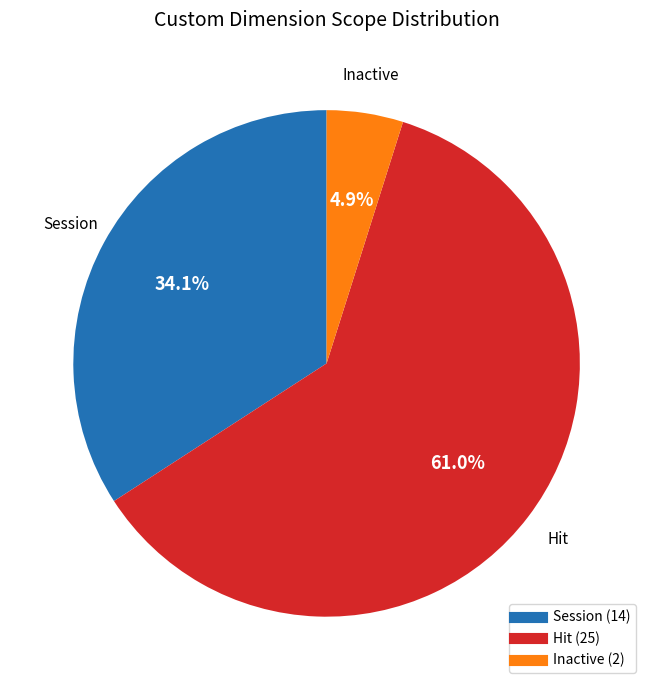

To the nearest percent, what is the combined percentage of Session and Hit?

95%